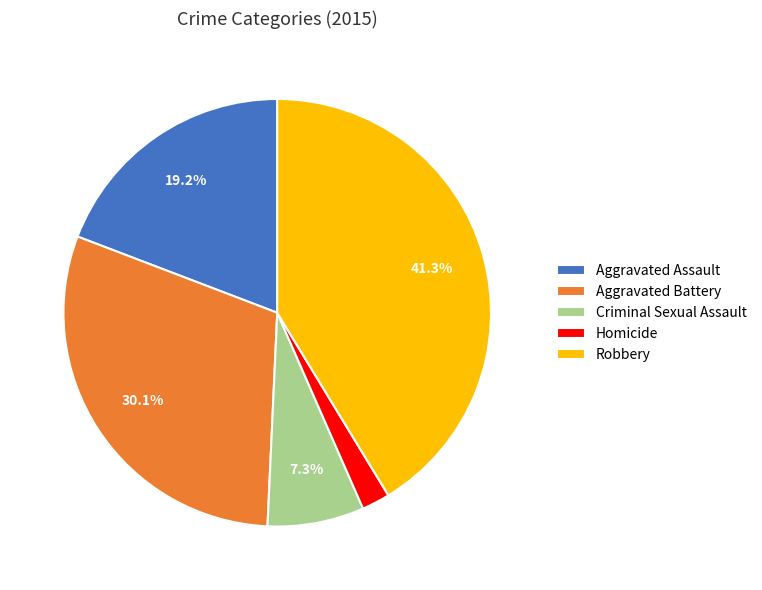

How many slices are in this pie chart?

5